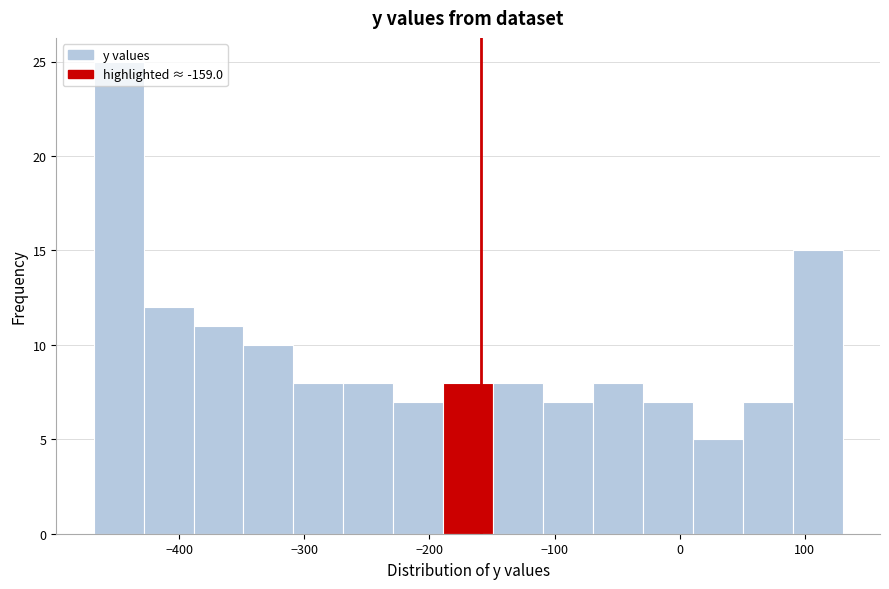

Around what value on the x-axis is the tallest bar? Give the approximate position of its centre, as read against the axis.

-450